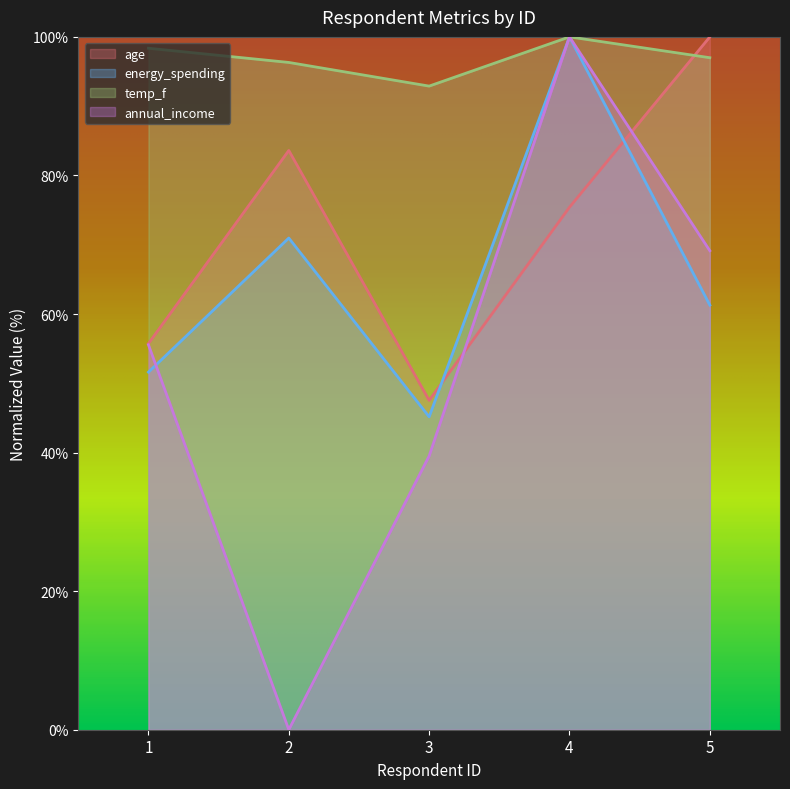

At how many categories does at least one series exceed 65?

5